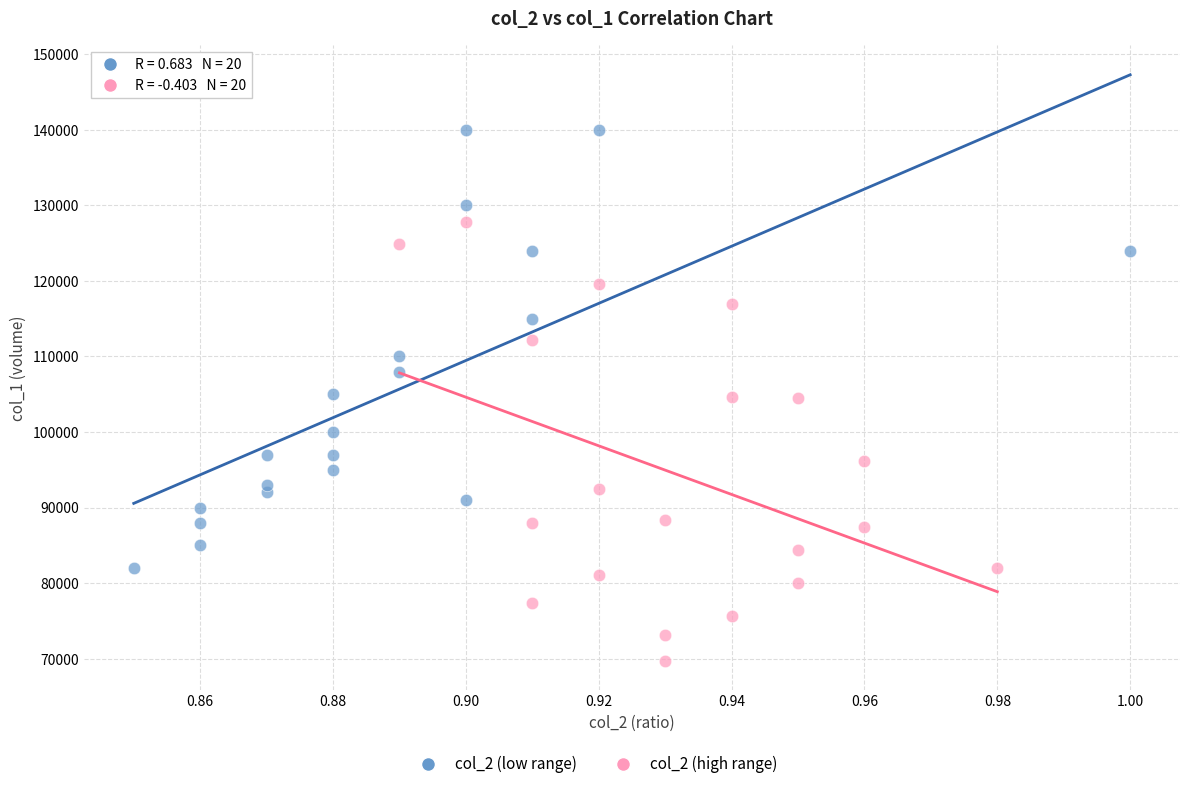

Which series reaches the minimum Y coordinate?

col_2 (high range)